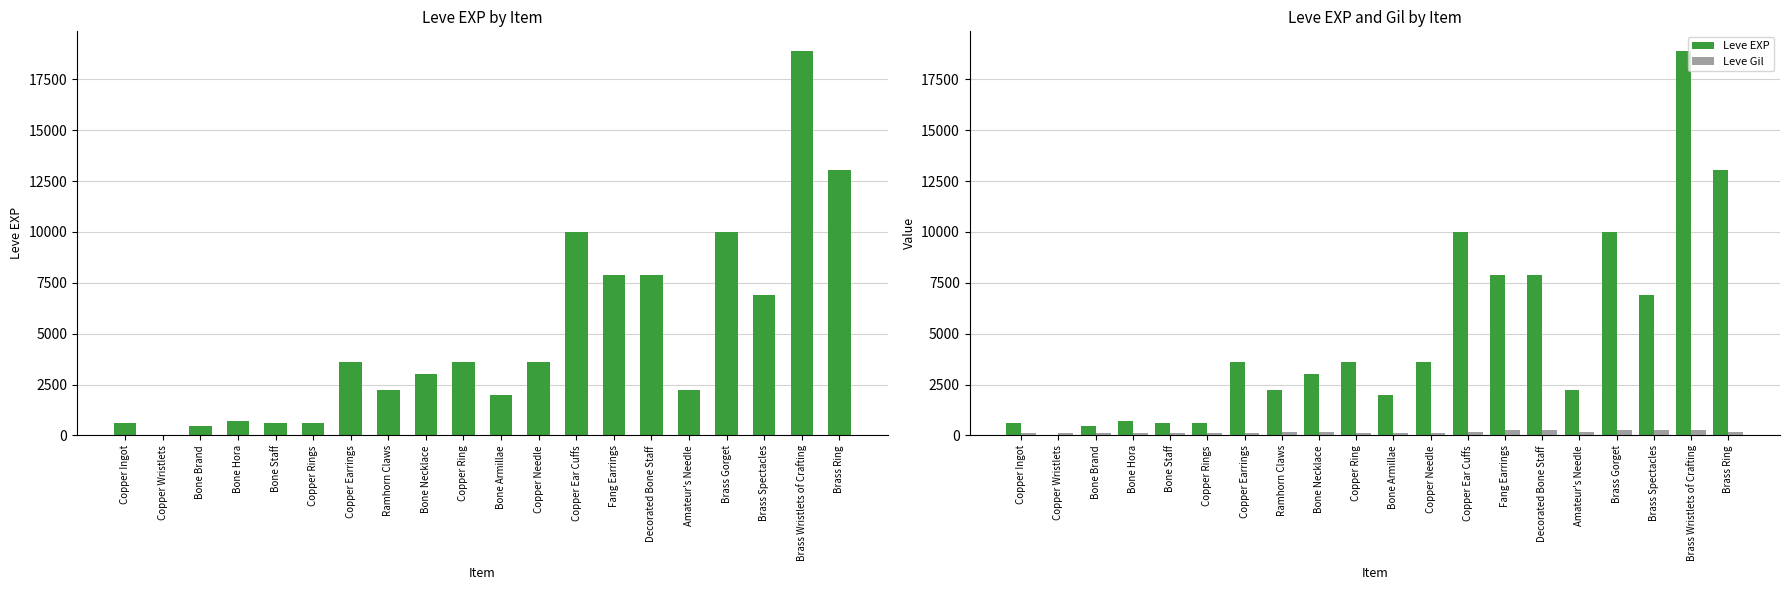

Are the bars horizontal?

No